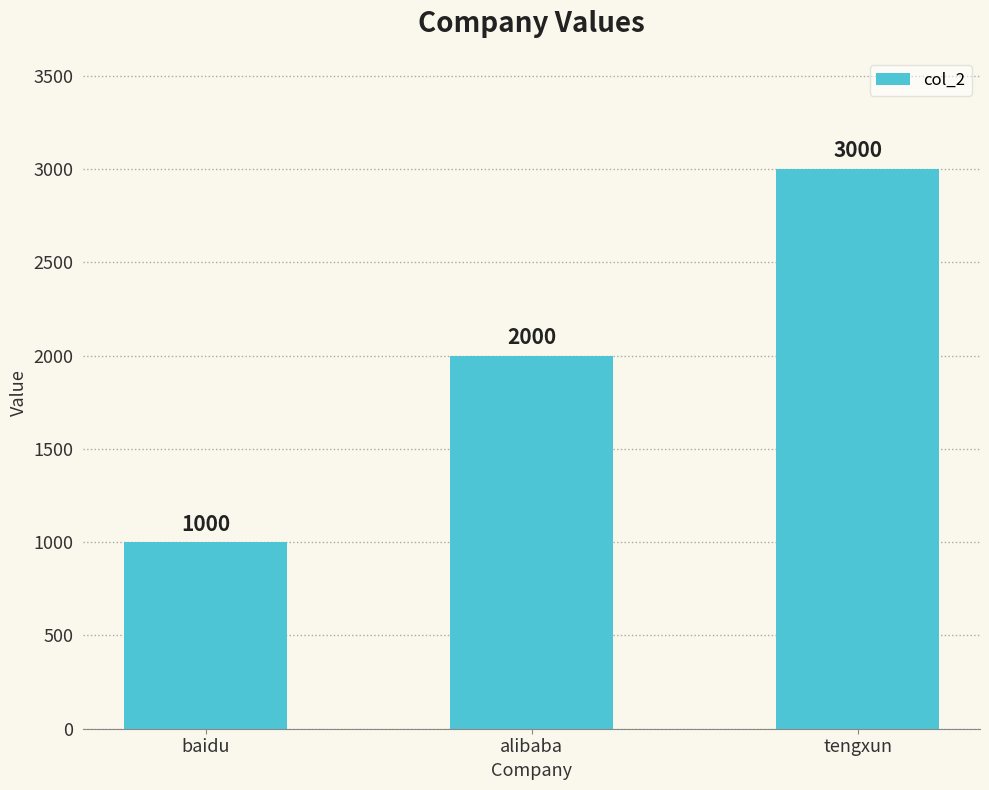

How many bars are there in total?

3